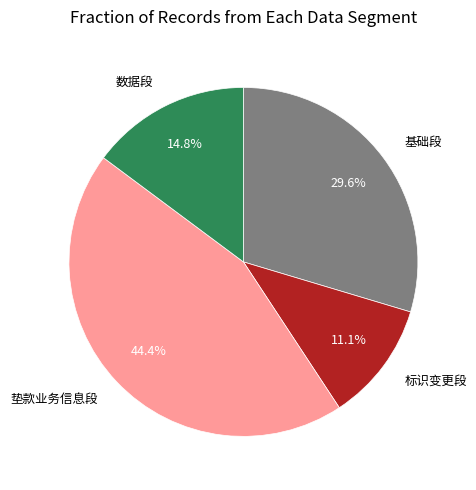

Does any single category account for the majority?

No